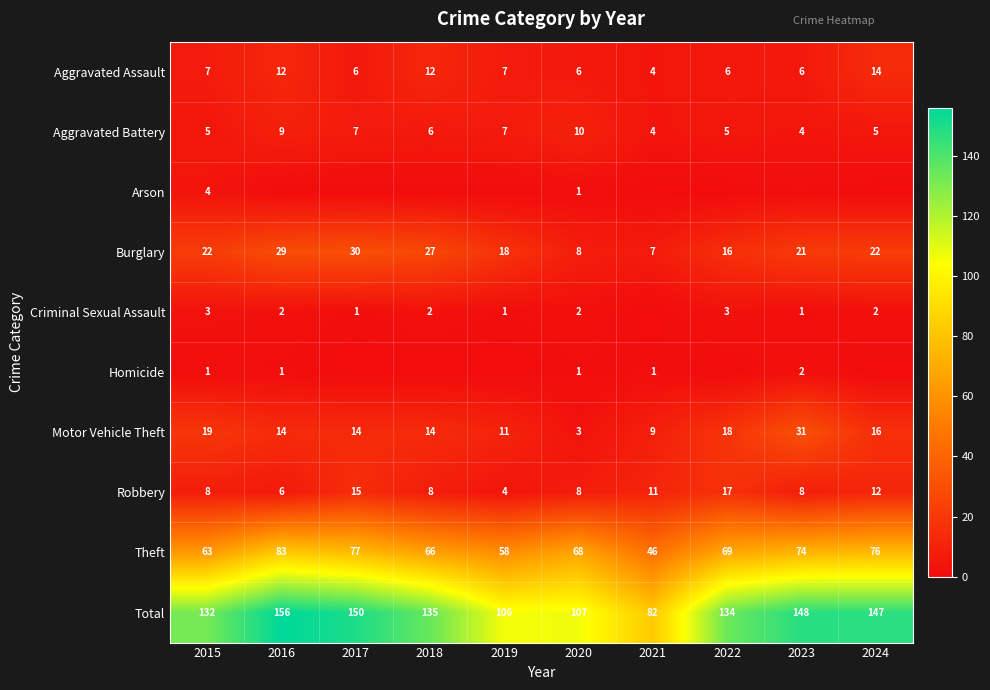

What is the difference between the highest and lowest values at 2020?

106